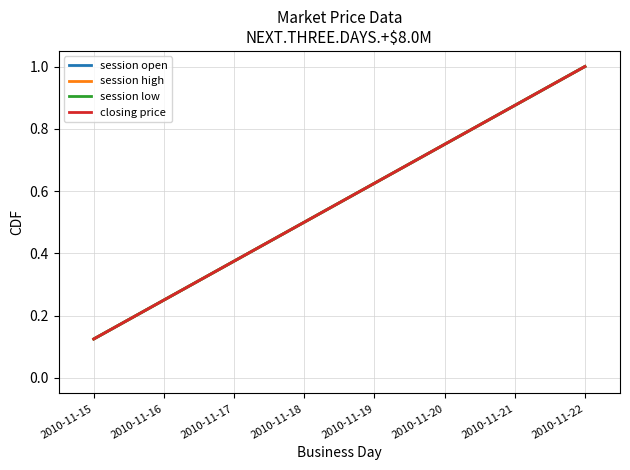

Is this an area chart (filled region under the line)?

No